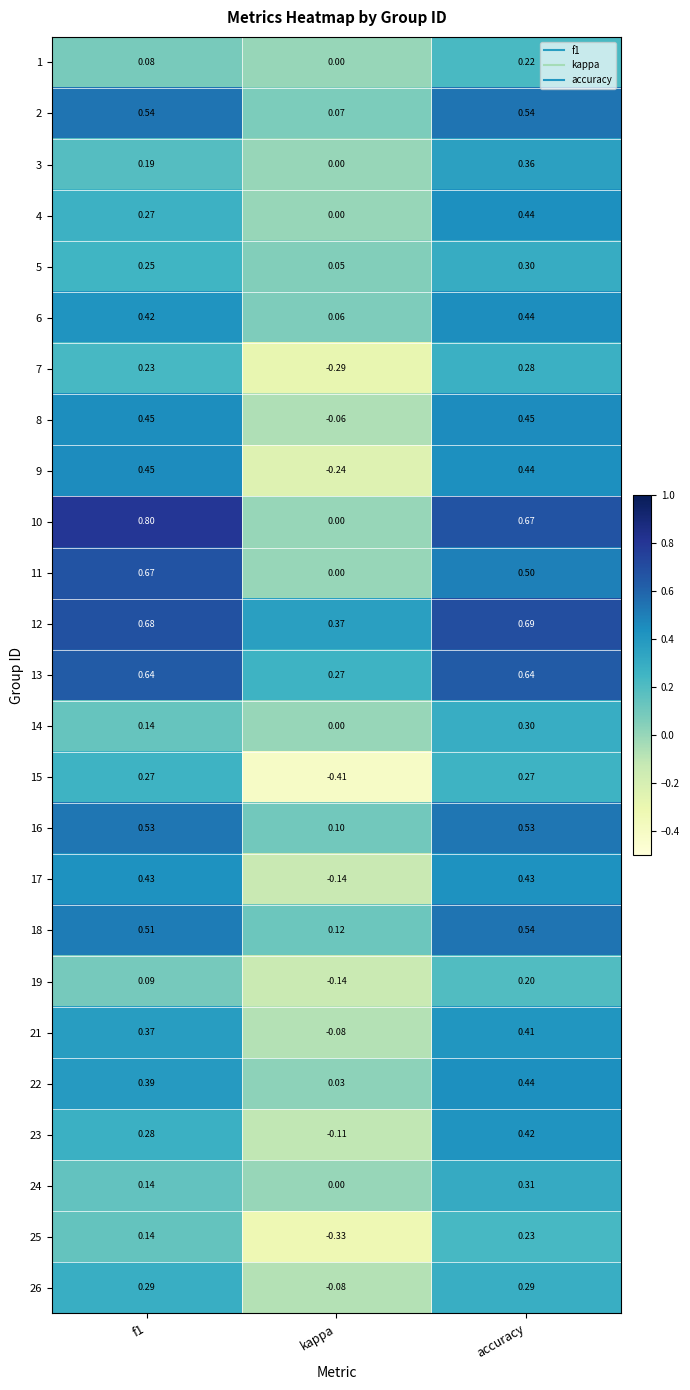

At which label does 18 reach its peak?

accuracy